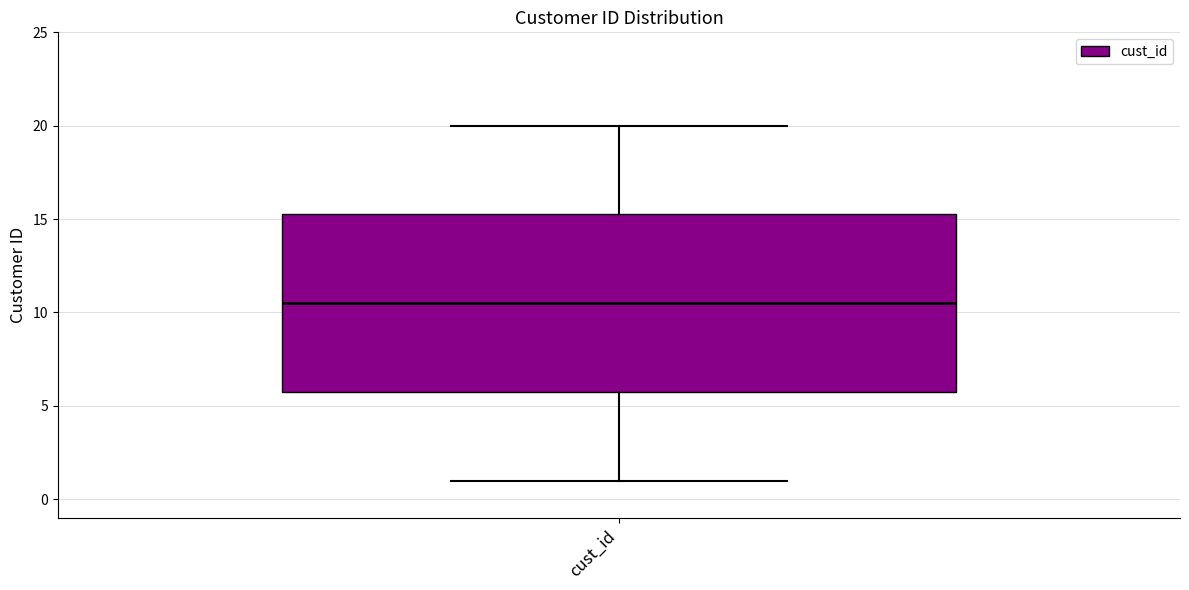

Transcribe this box plot: give where the median line is, the range the box spans, and where the two whiskers end, as read against the y-axis. The values are not printed on the chart, so give them approximately, as read against the axis.

median 10.5, box 6.0 to 15.5, whiskers 1.0 to 20.0